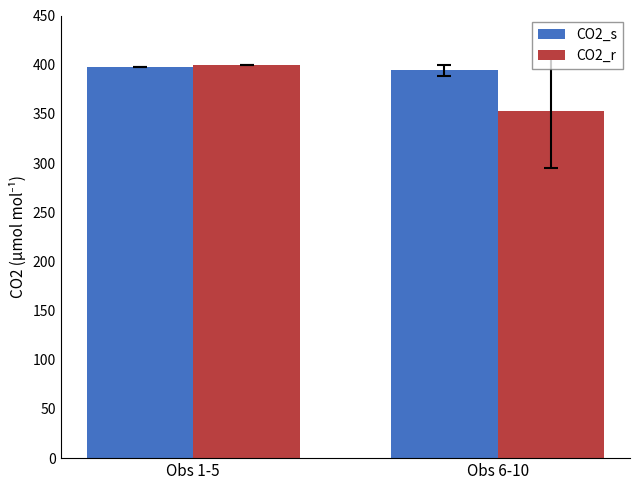

How many bars are there in each group?

2